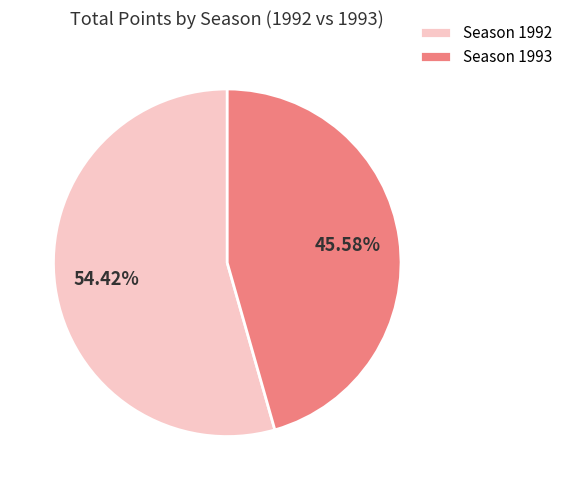

Which category accounts for the majority?

Season 1992